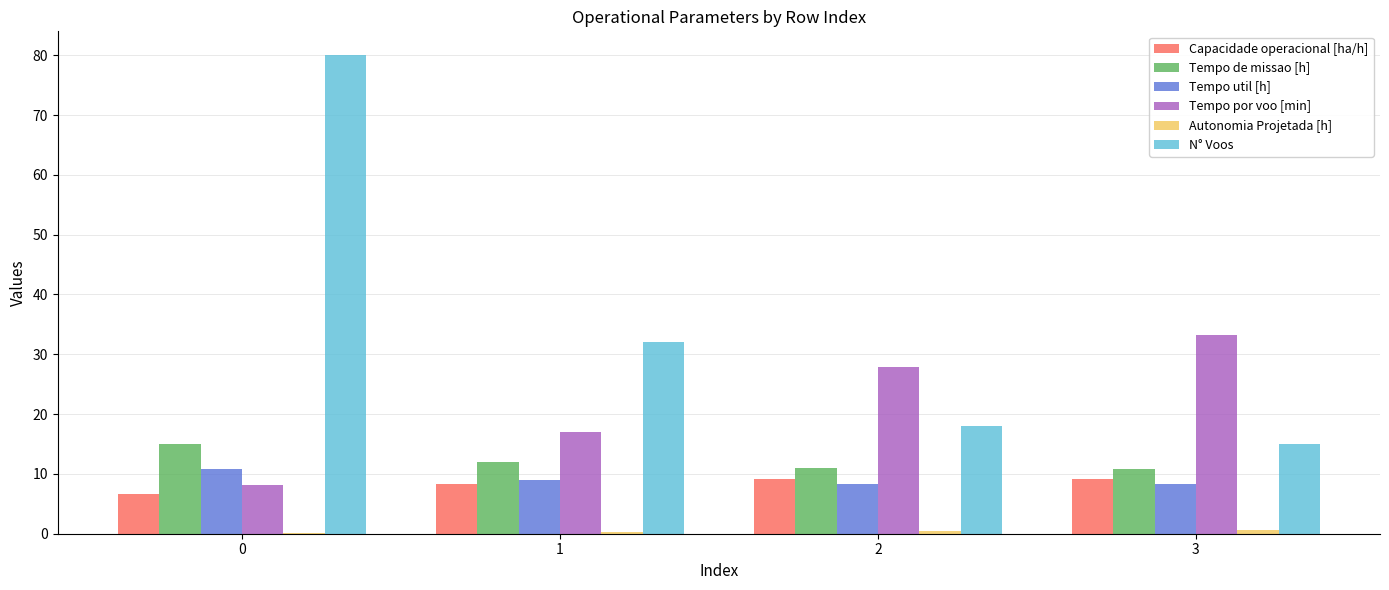

Is the value of Capacidade operacional [ha/h] at 1 greater than the value of N° Voos at 1?

No